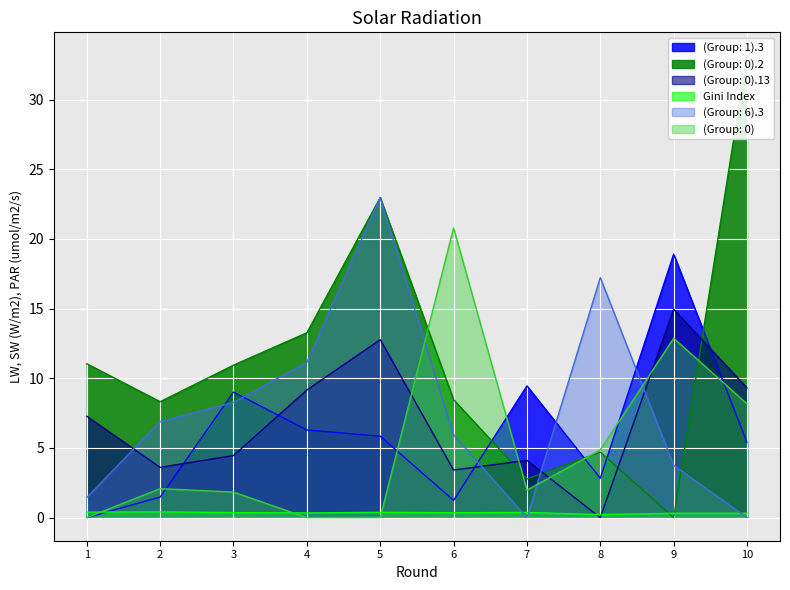

What is the sum of all (Group: 1).3 values?

60.4